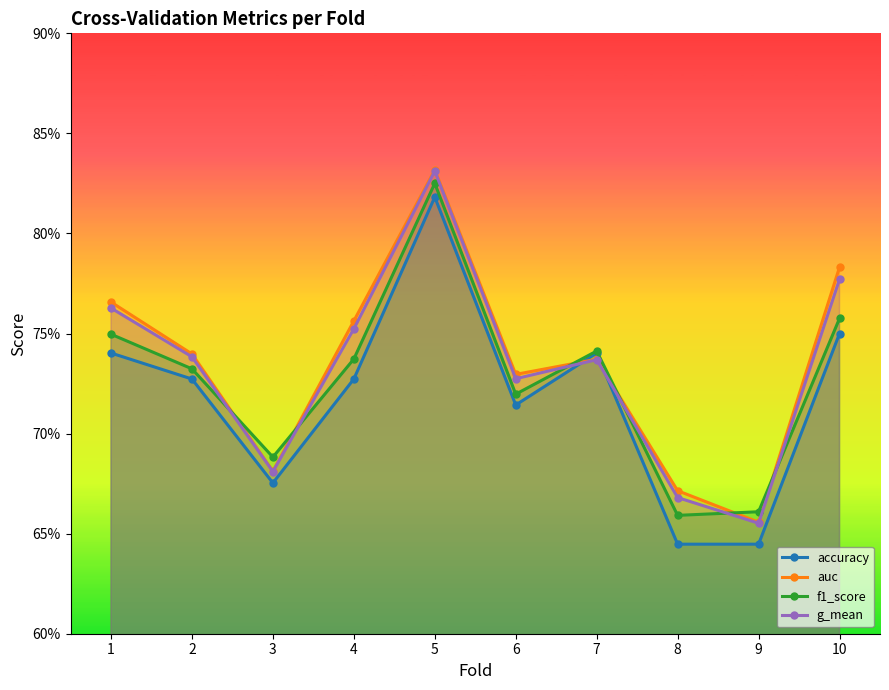

Reading right to left, transcribe all the data shown in this chart.

accuracy: 0.8	0.6	0.6	0.7	0.7	0.8	0.7	0.7	0.7	0.7
auc: 0.8	0.7	0.7	0.7	0.7	0.8	0.8	0.7	0.7	0.8
f1_score: 0.8	0.7	0.7	0.7	0.7	0.8	0.7	0.7	0.7	0.7
g_mean: 0.8	0.7	0.7	0.7	0.7	0.8	0.8	0.7	0.7	0.8